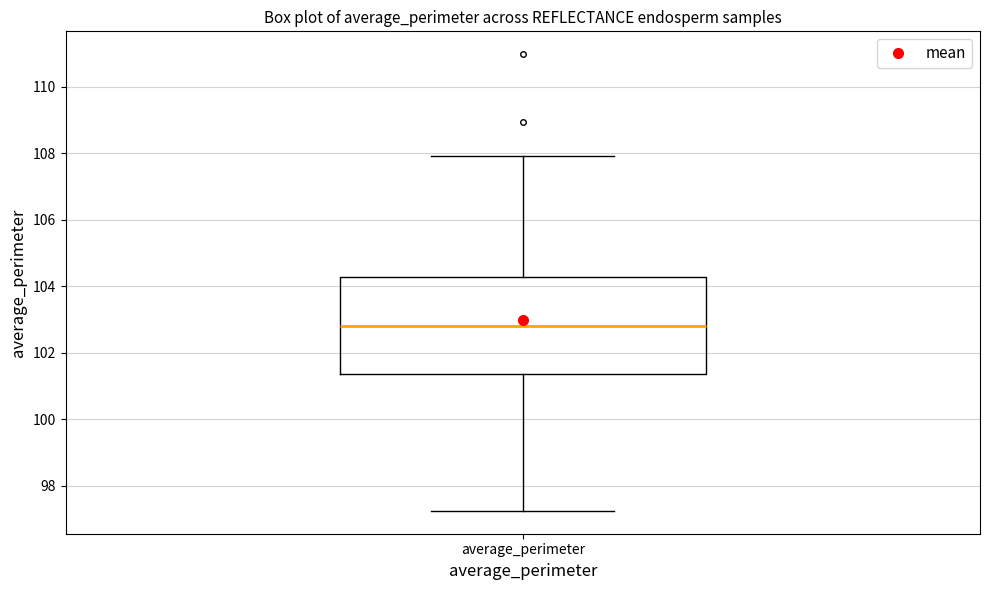

Where does the upper whisker of the box for average_perimeter end on the y-axis? The values are not printed on the chart, so give them approximately, as read against the axis.

108.0